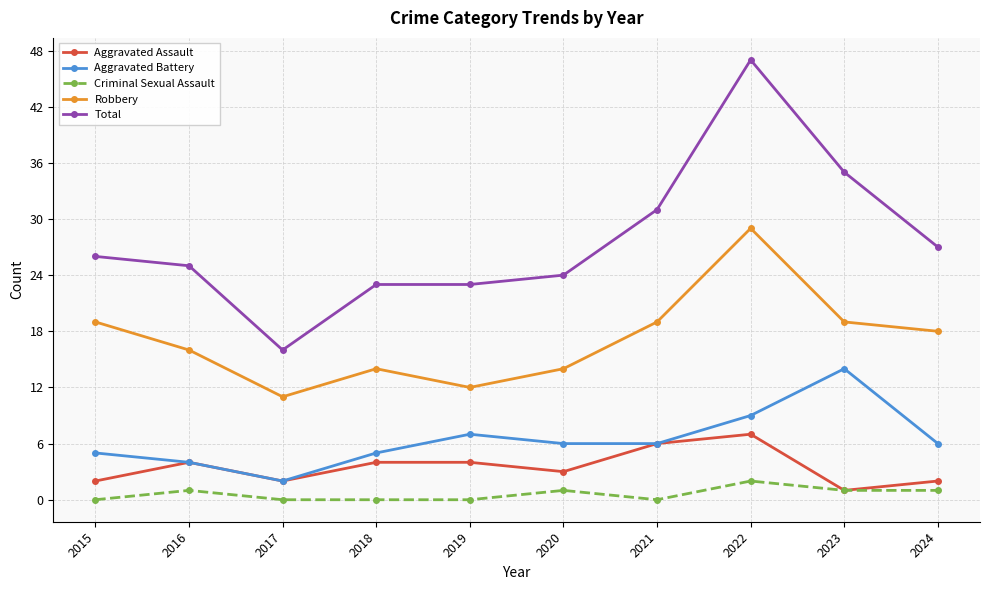

Which series has the largest range (max minus min)?

Total